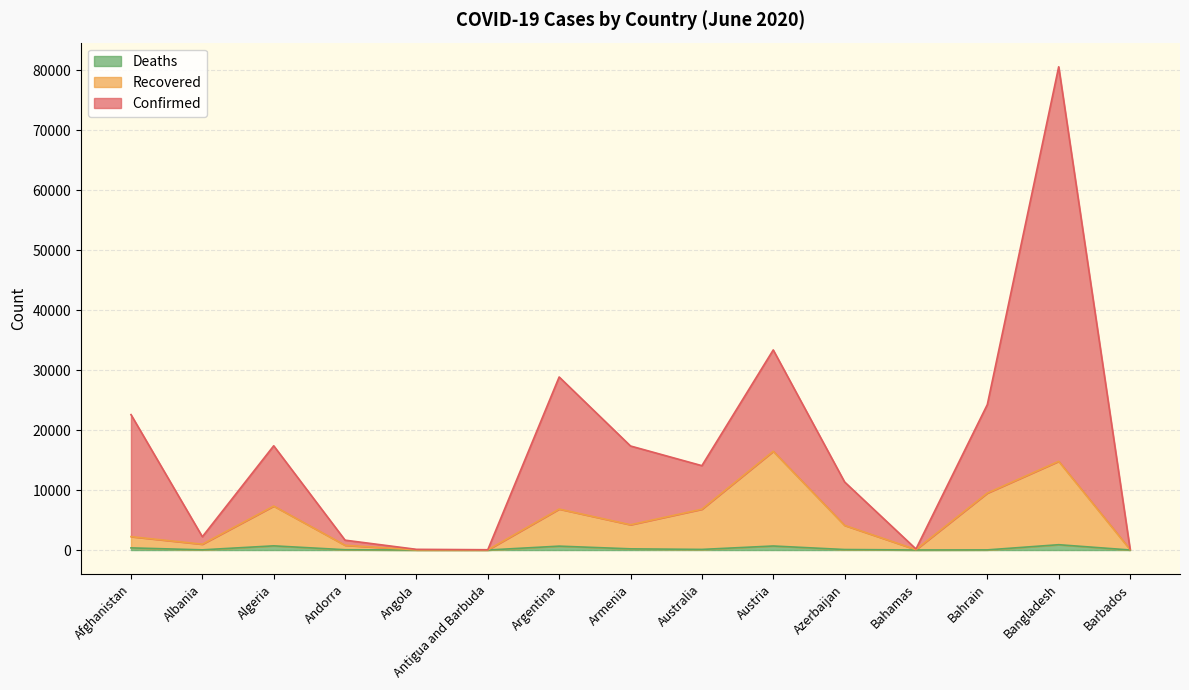

At which label is Recovered closest to 8242?

Algeria